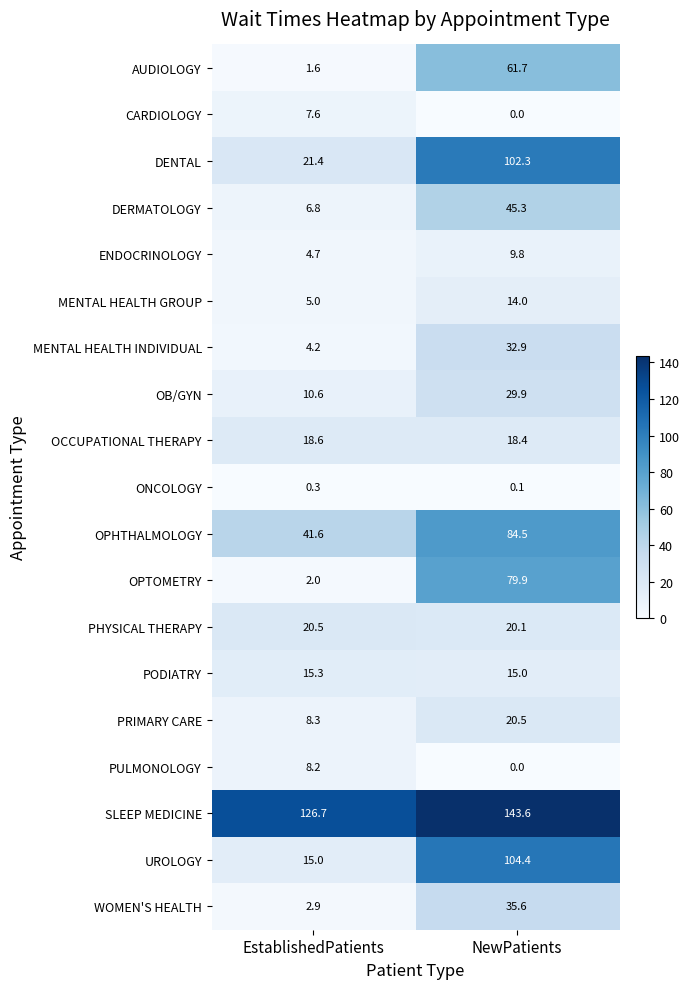

Between EstablishedPatients and NewPatients, which series saw the biggest shift?

UROLOGY